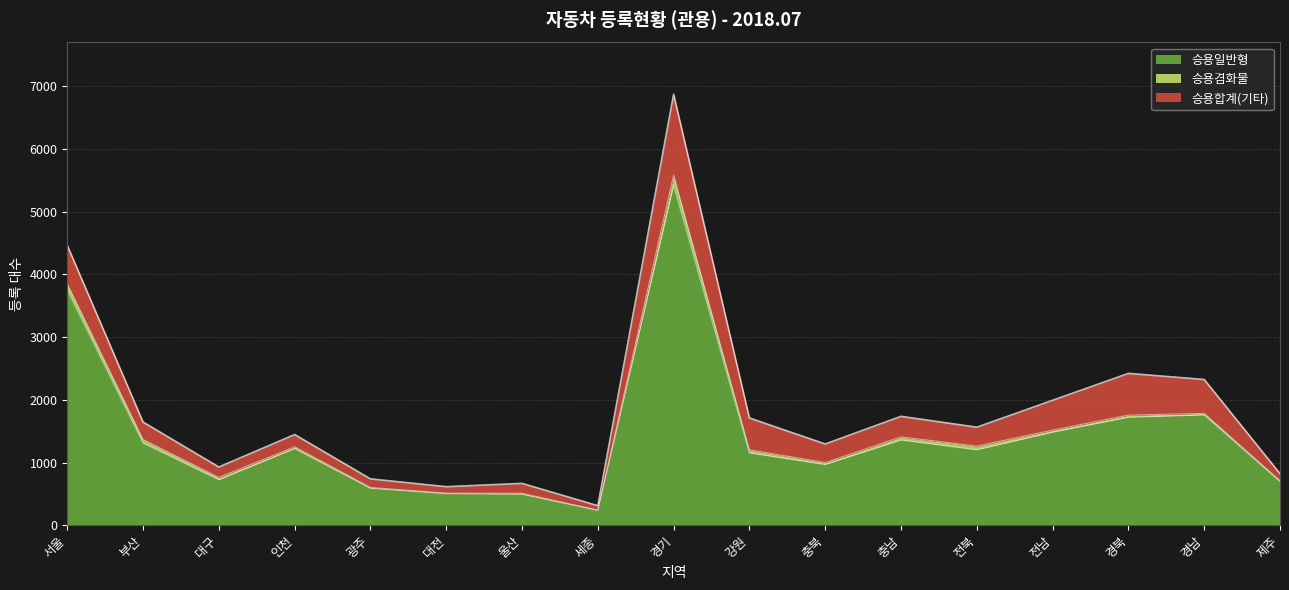

Where is 승용일반형 nearest to the value 2827?

서울